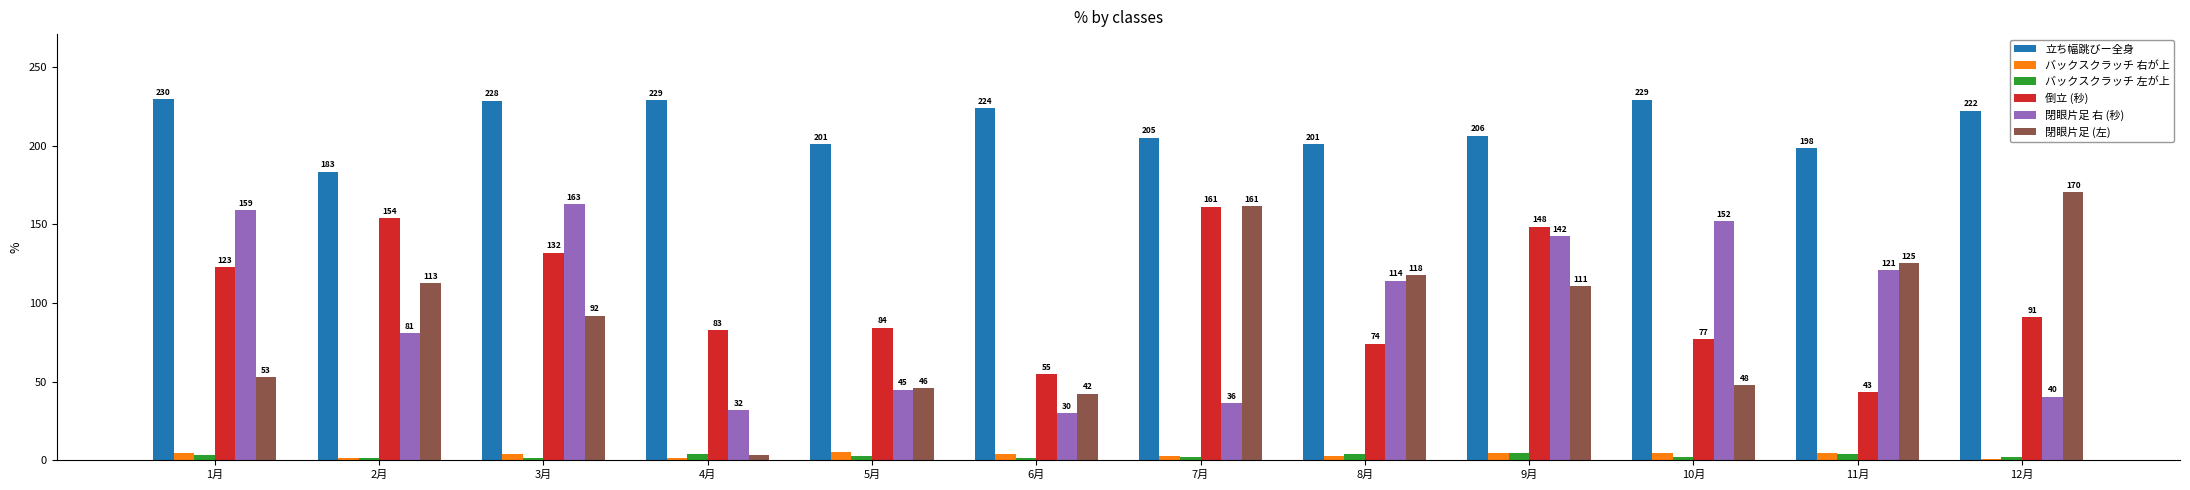

Rank the categories by 閉眼片足 右 (秒) value from highest to lowest.

3月, 1月, 10月, 9月, 11月, 8月, 2月, 5月, 12月, 7月, 4月, 6月